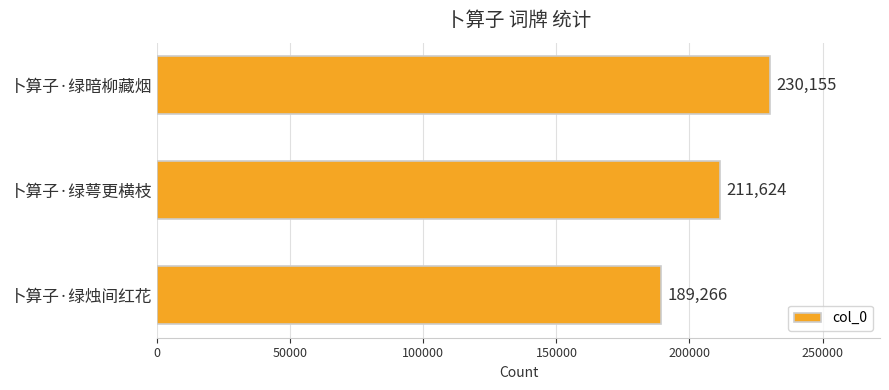

What is the difference between the maximum and minimum values?

40889